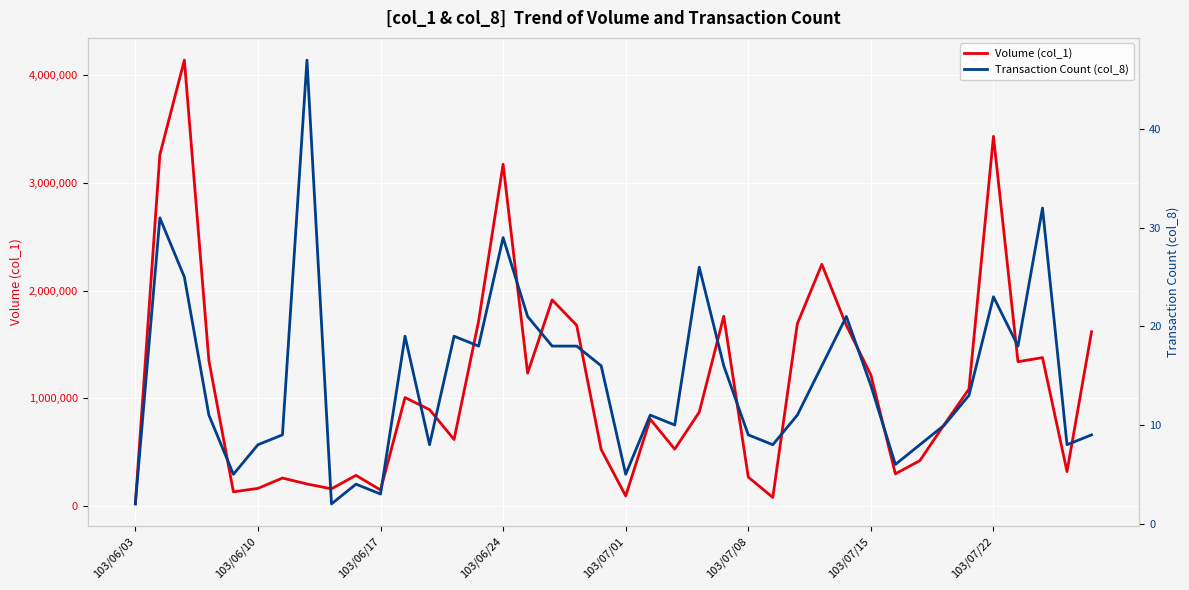

What is the average value of the Transaction Count (col_8) series?

15